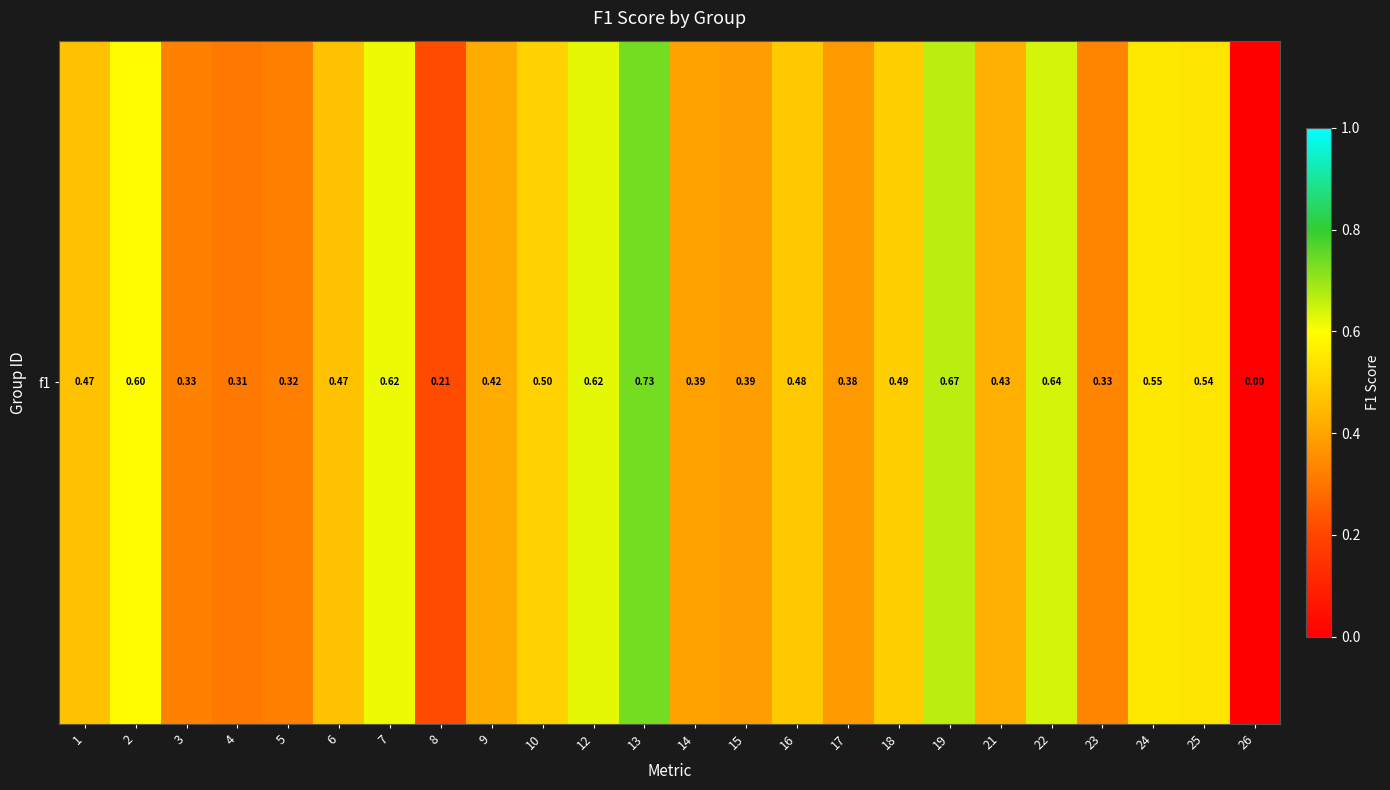

Reading left to right, extract all data points from this chart.

0.5	0.6	0.3	0.3	0.3	0.5	0.6	0.2	0.4	0.5	0.6	0.7	0.4	0.4	0.5	0.4	0.5	0.7	0.4	0.6	0.3	0.5	0.5	0.0